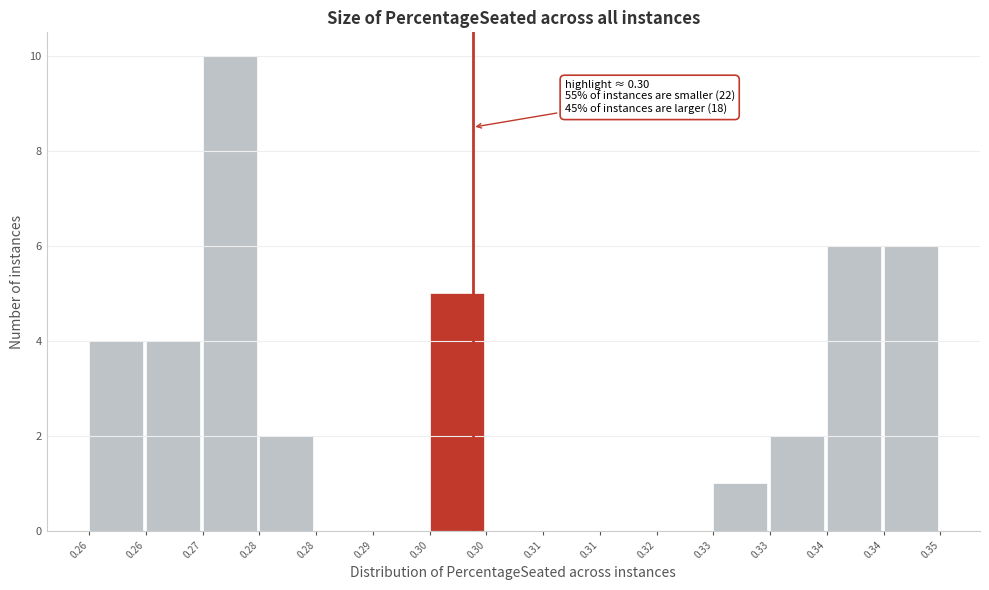

How many series are shown in this chart?

1